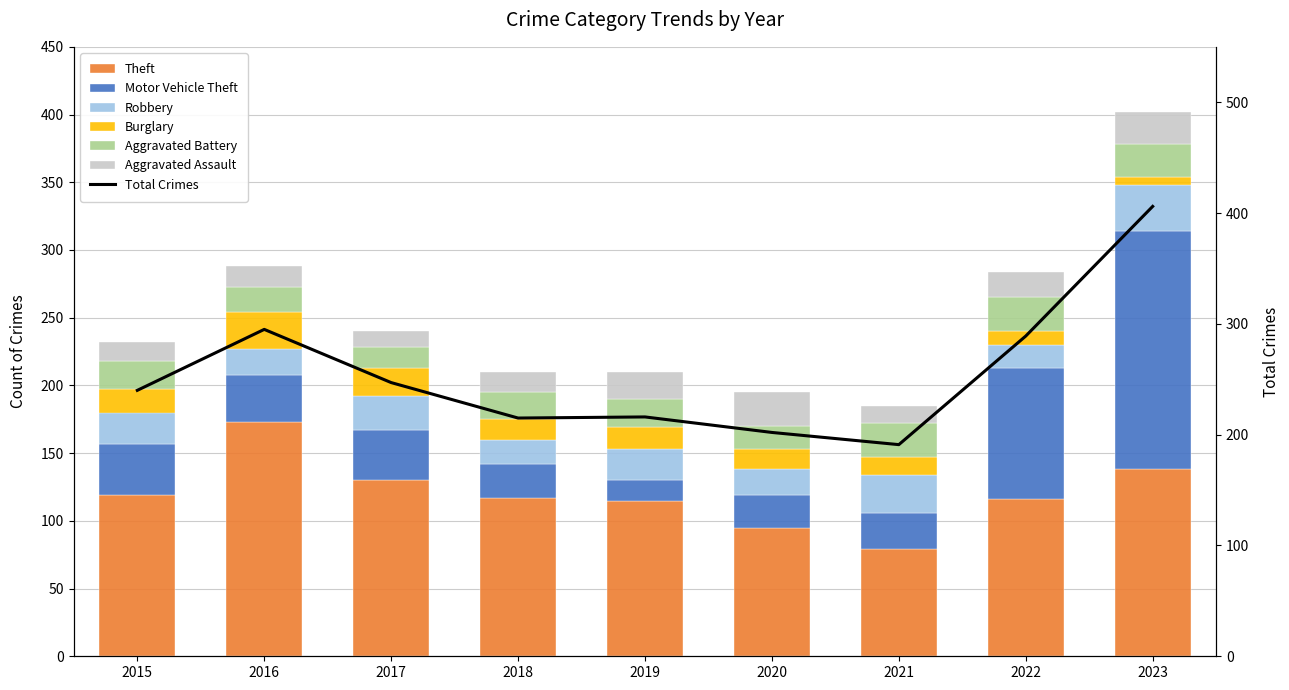

True or false: Motor Vehicle Theft has a value of 230 at 2023.

False